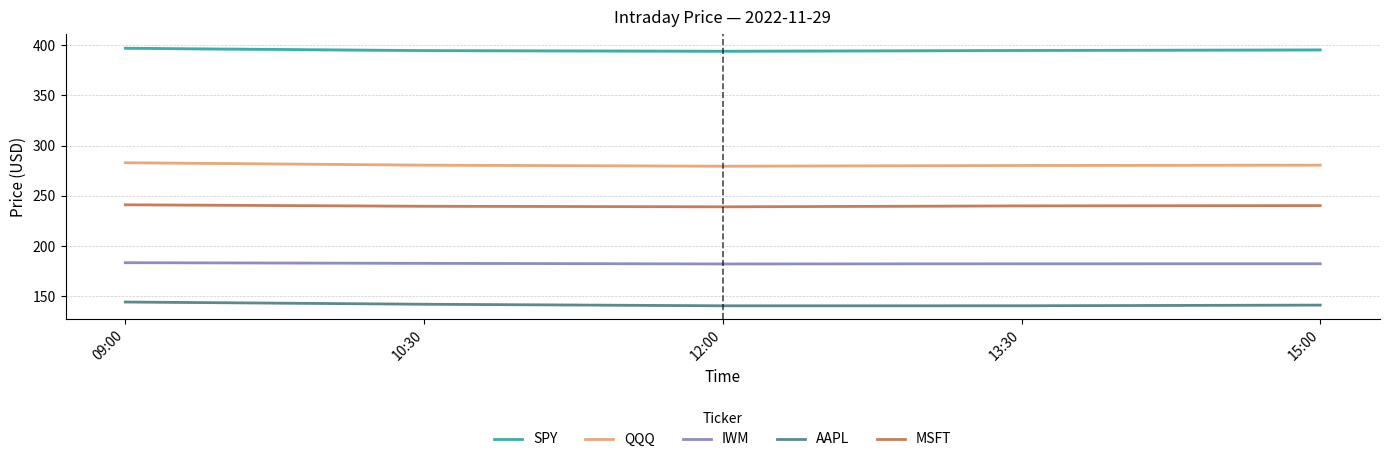

List the series in order of their overall mean, lowest first.

AAPL, IWM, MSFT, QQQ, SPY